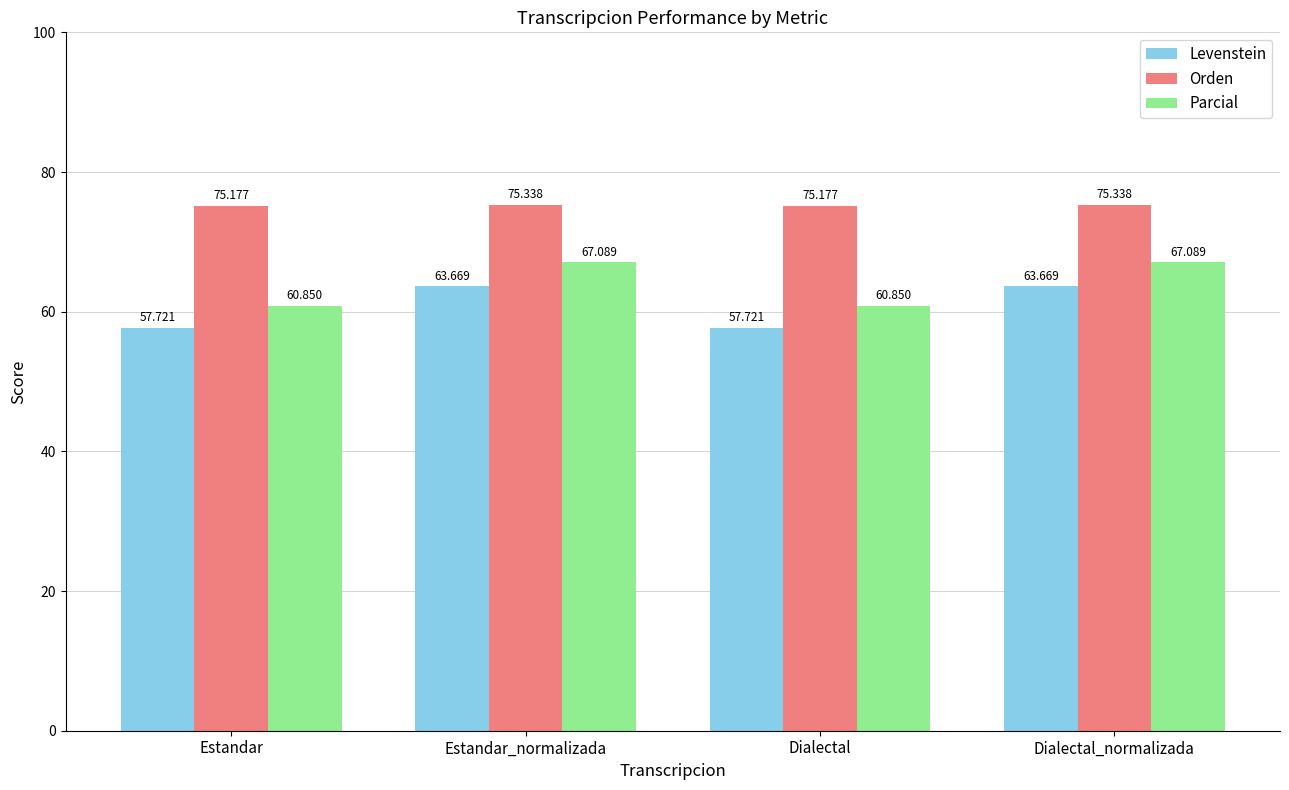

What is the value of the Levenstein bar at the 4th from the left?

63.7